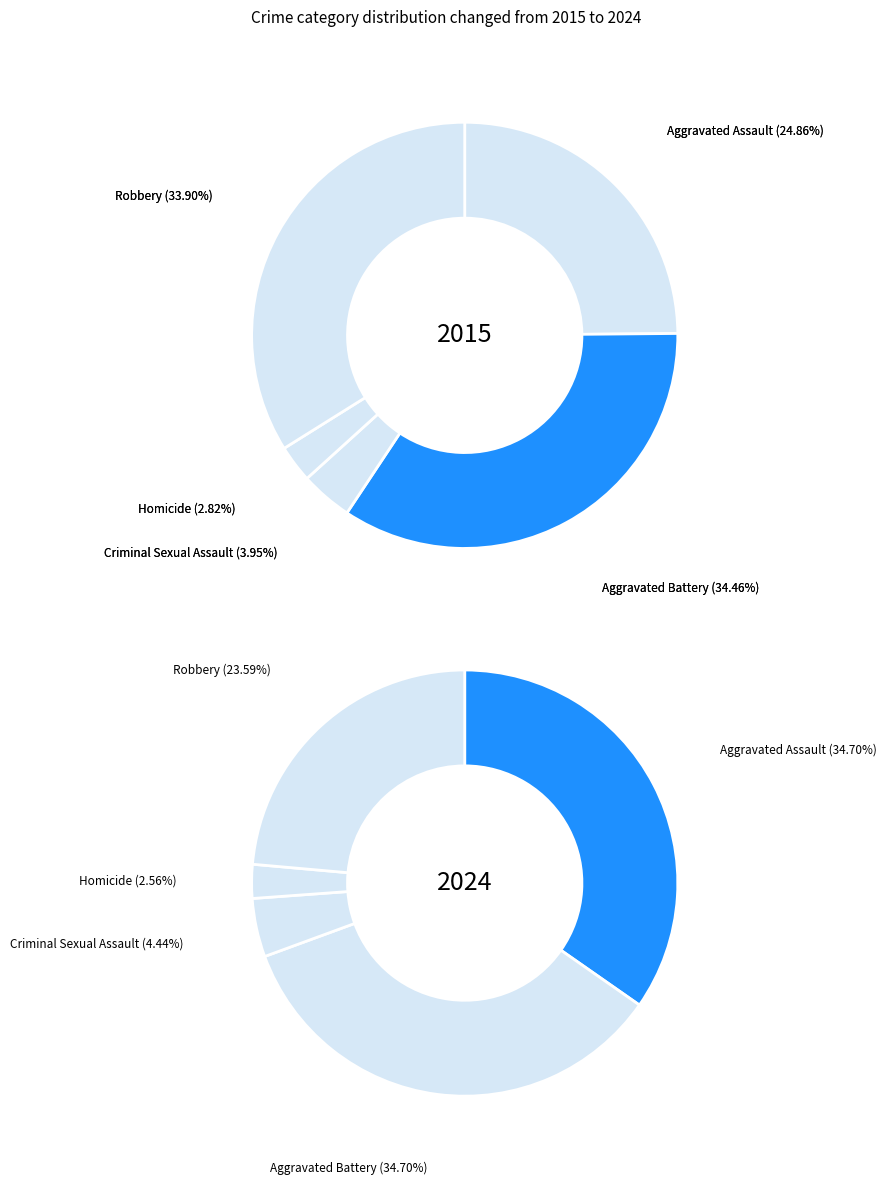

True or false: Robbery accounts for 24% of the total.

True